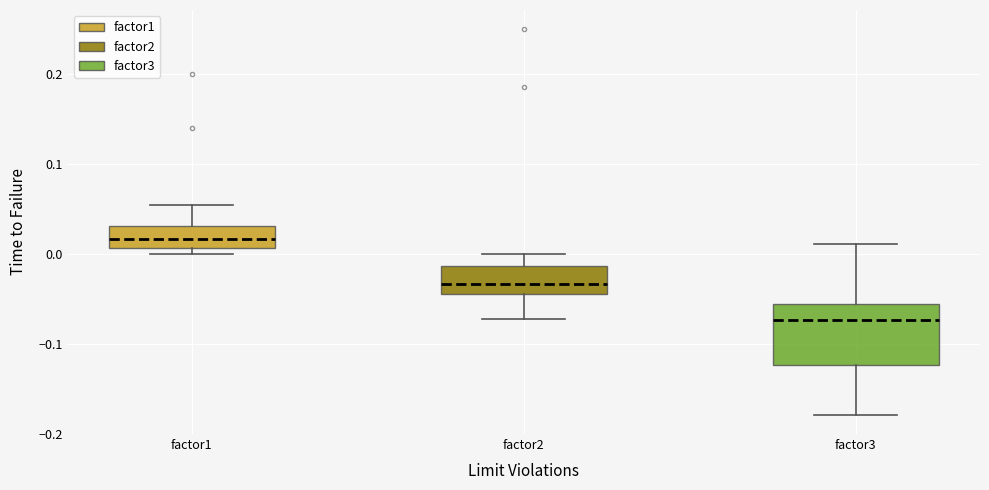

Where is the lower edge of the box for factor3 on the y-axis? The values are not printed on the chart, so give them approximately, as read against the axis.

-0.12